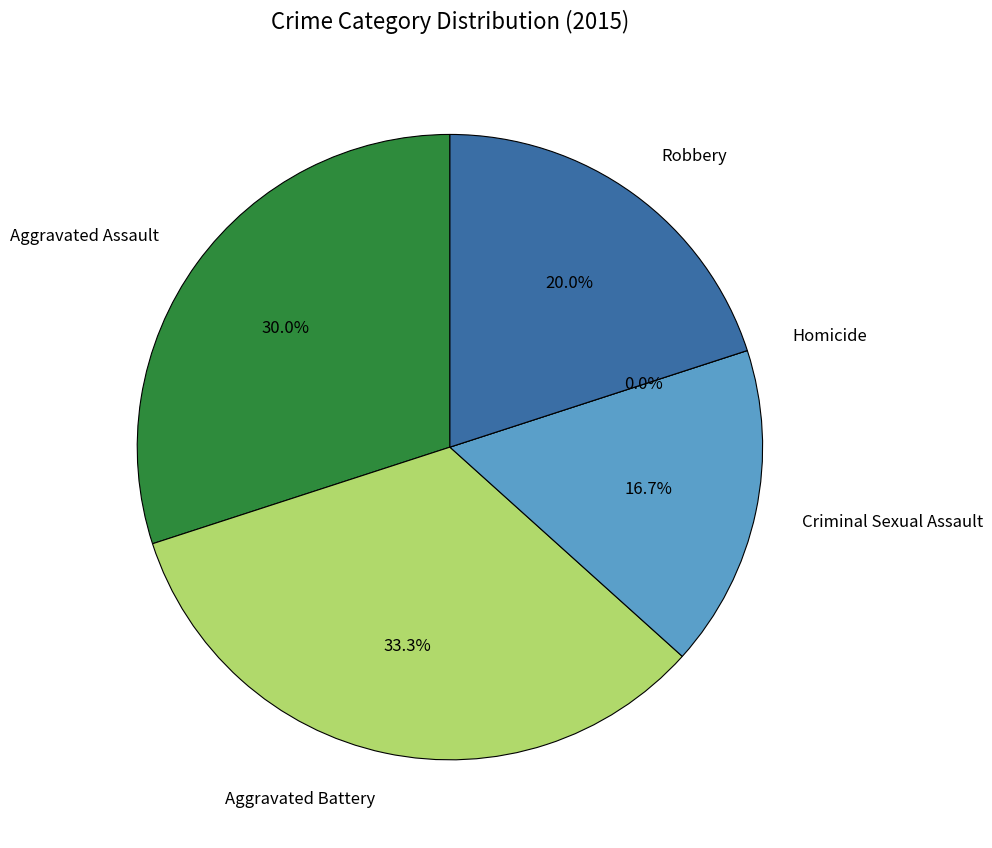

How many segments does this pie chart have?

5